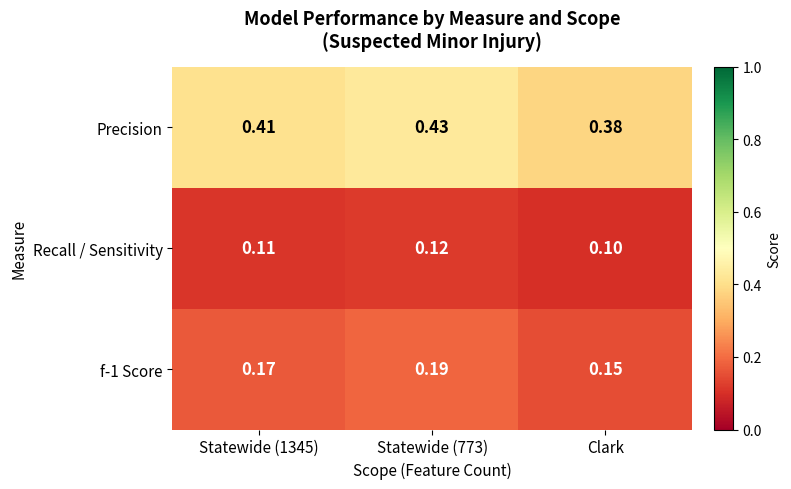

At which label is Precision closest to 0?

Clark